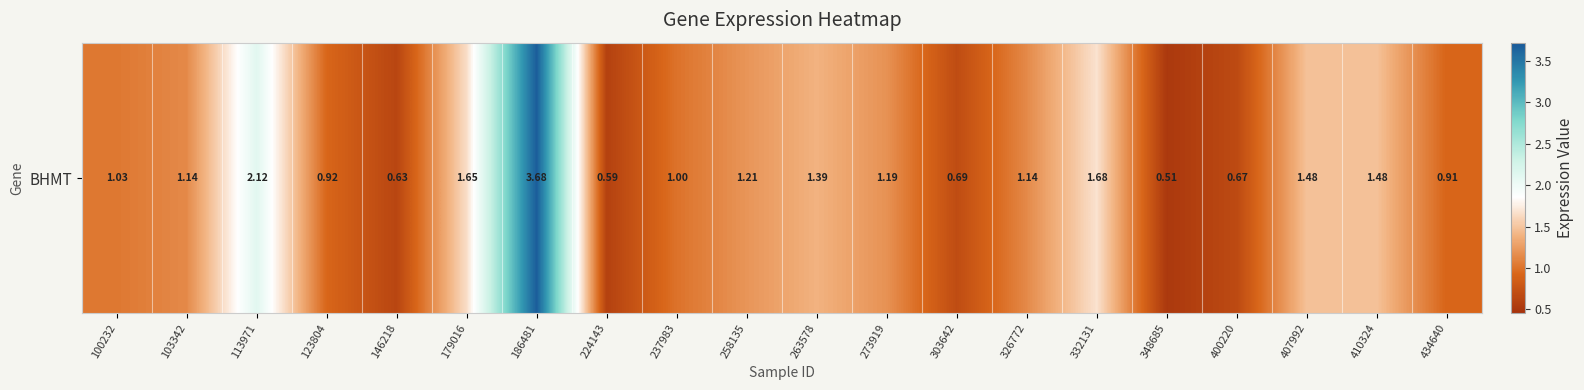

At which label is the value closest to 2?

113971